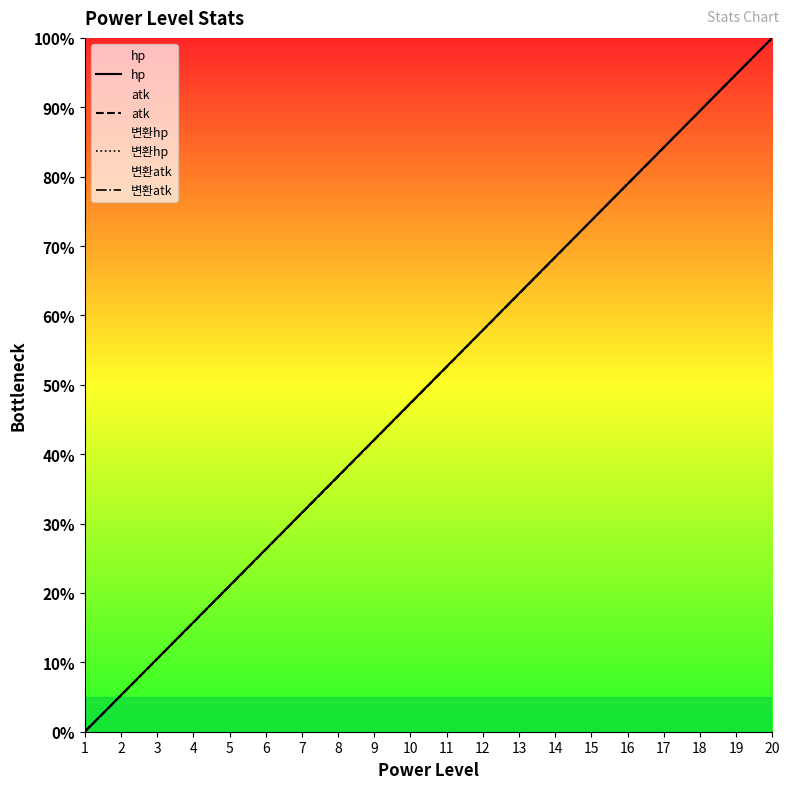

At which category is the sum across all series the highest?

20